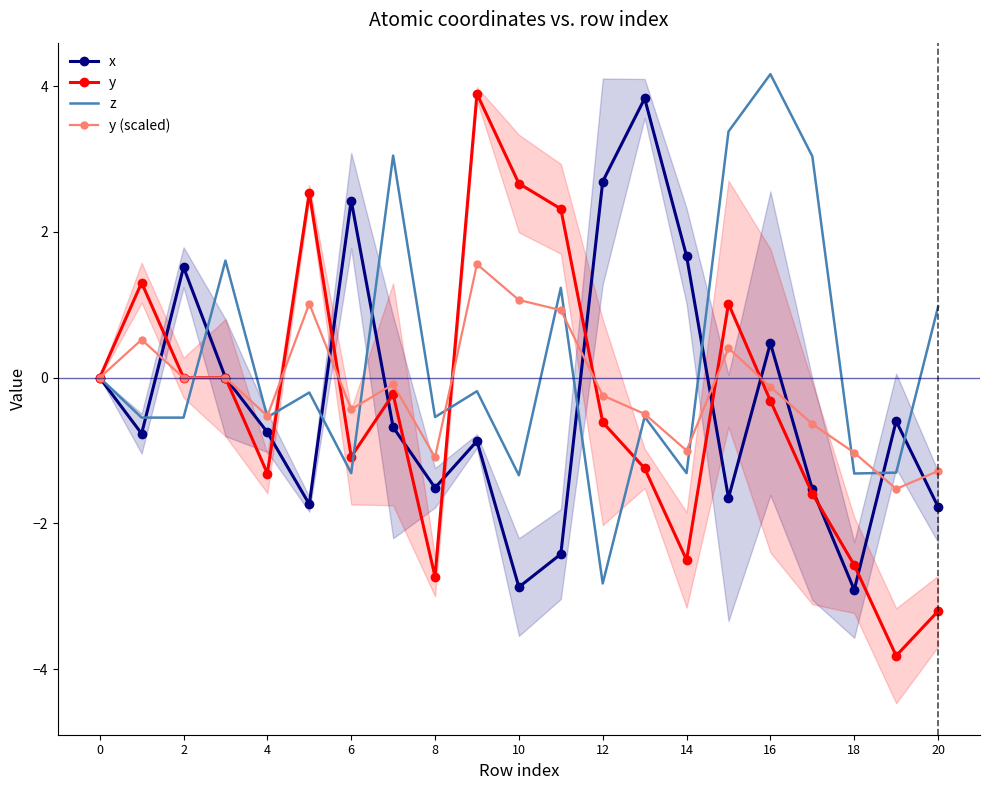

Which series has the largest total across all categories?

z